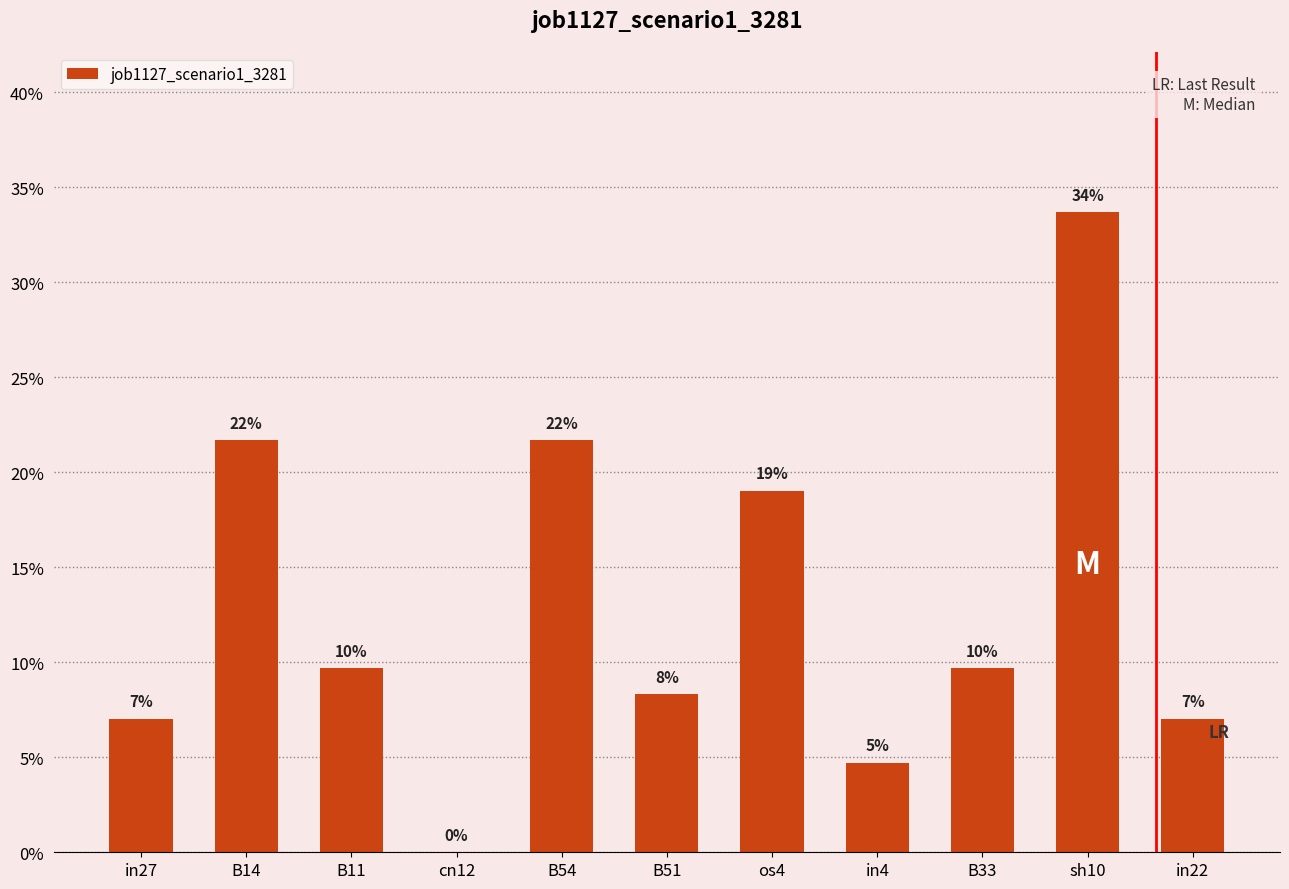

Are the bars horizontal?

No